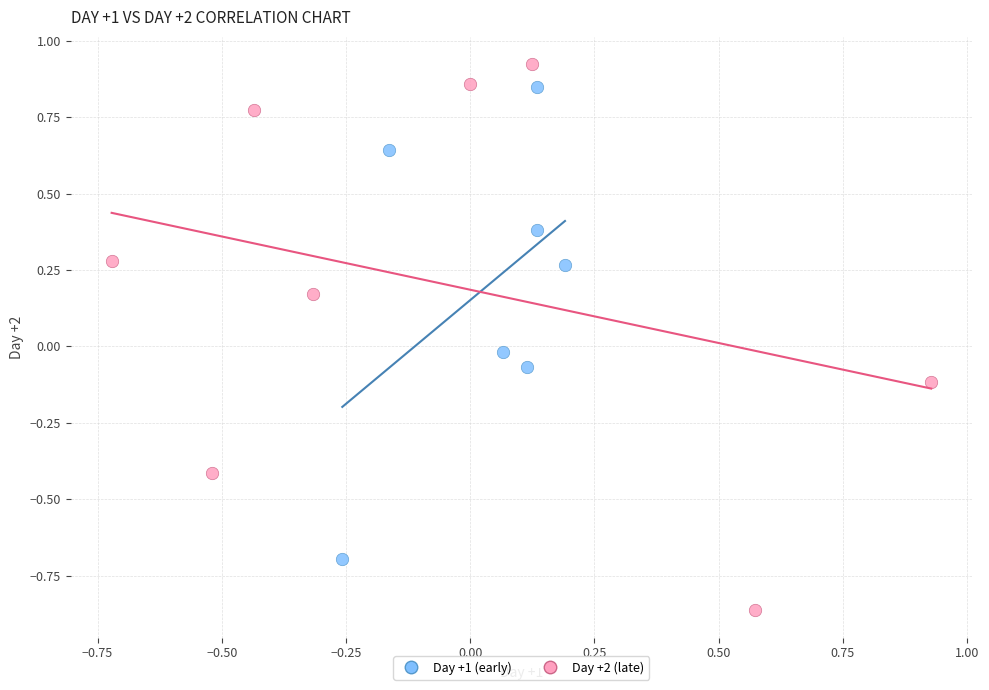

Which series has the largest Y range (max minus min)?

Day +2 (late)